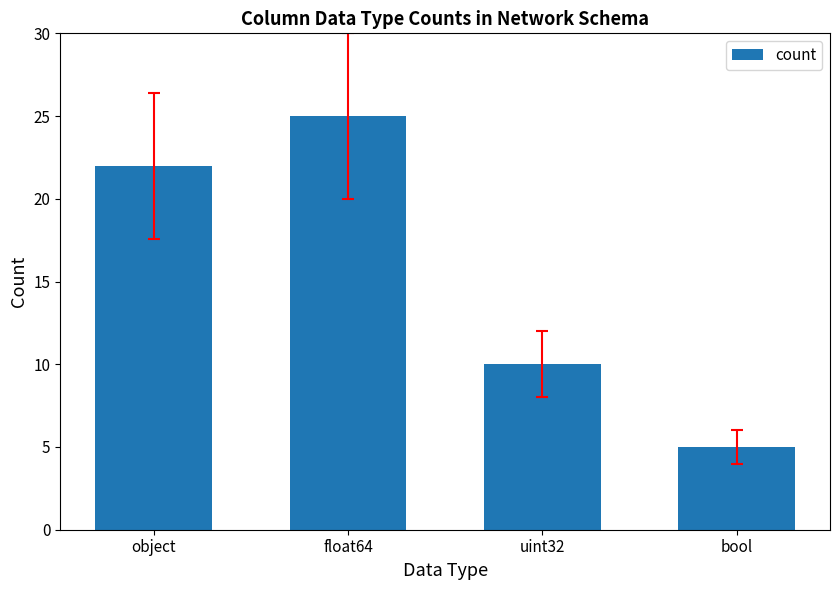

What is the sum of the values at object and float64?

47